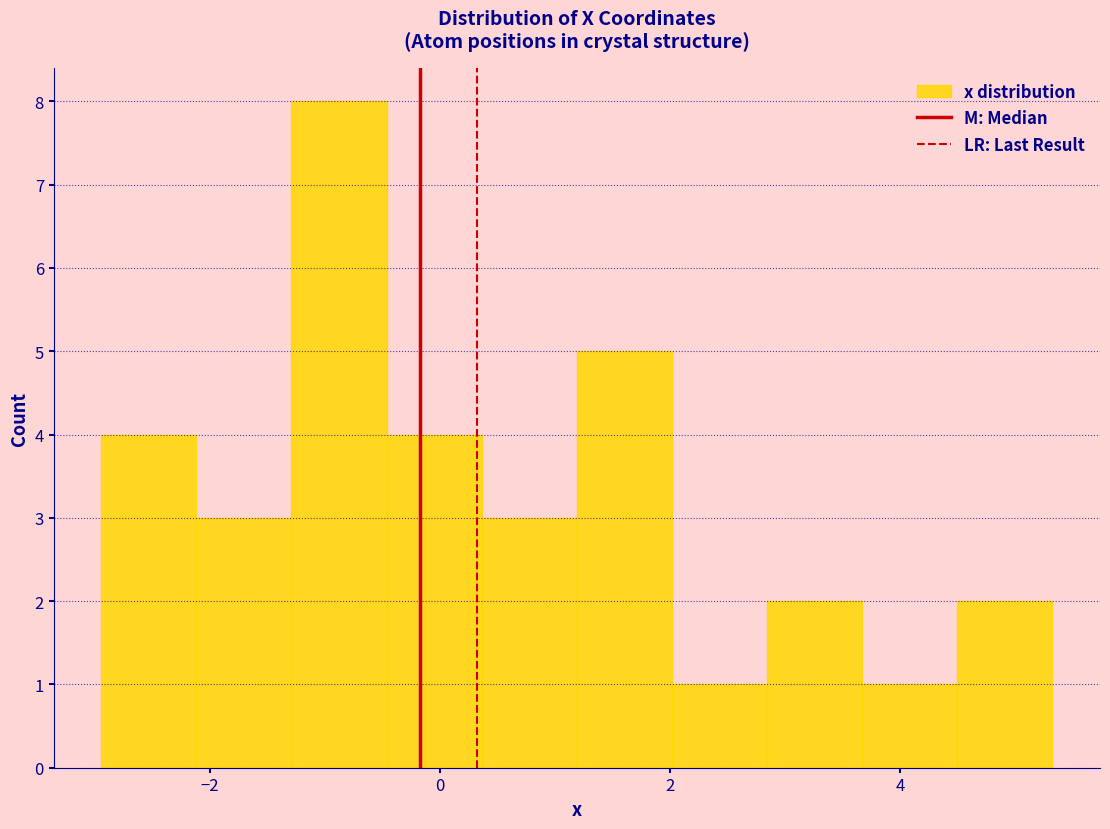

Over which range of the x-axis is the bar tallest?

-1.2 to -0.4